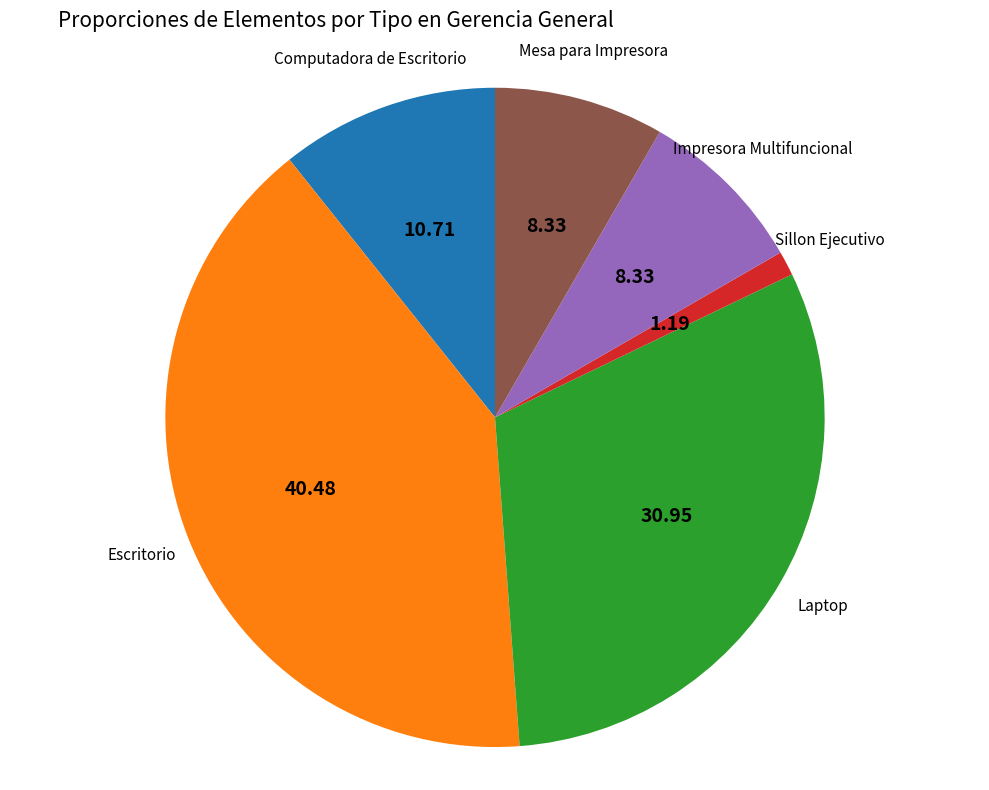

Is Mesa para Impresora the majority of the pie?

No